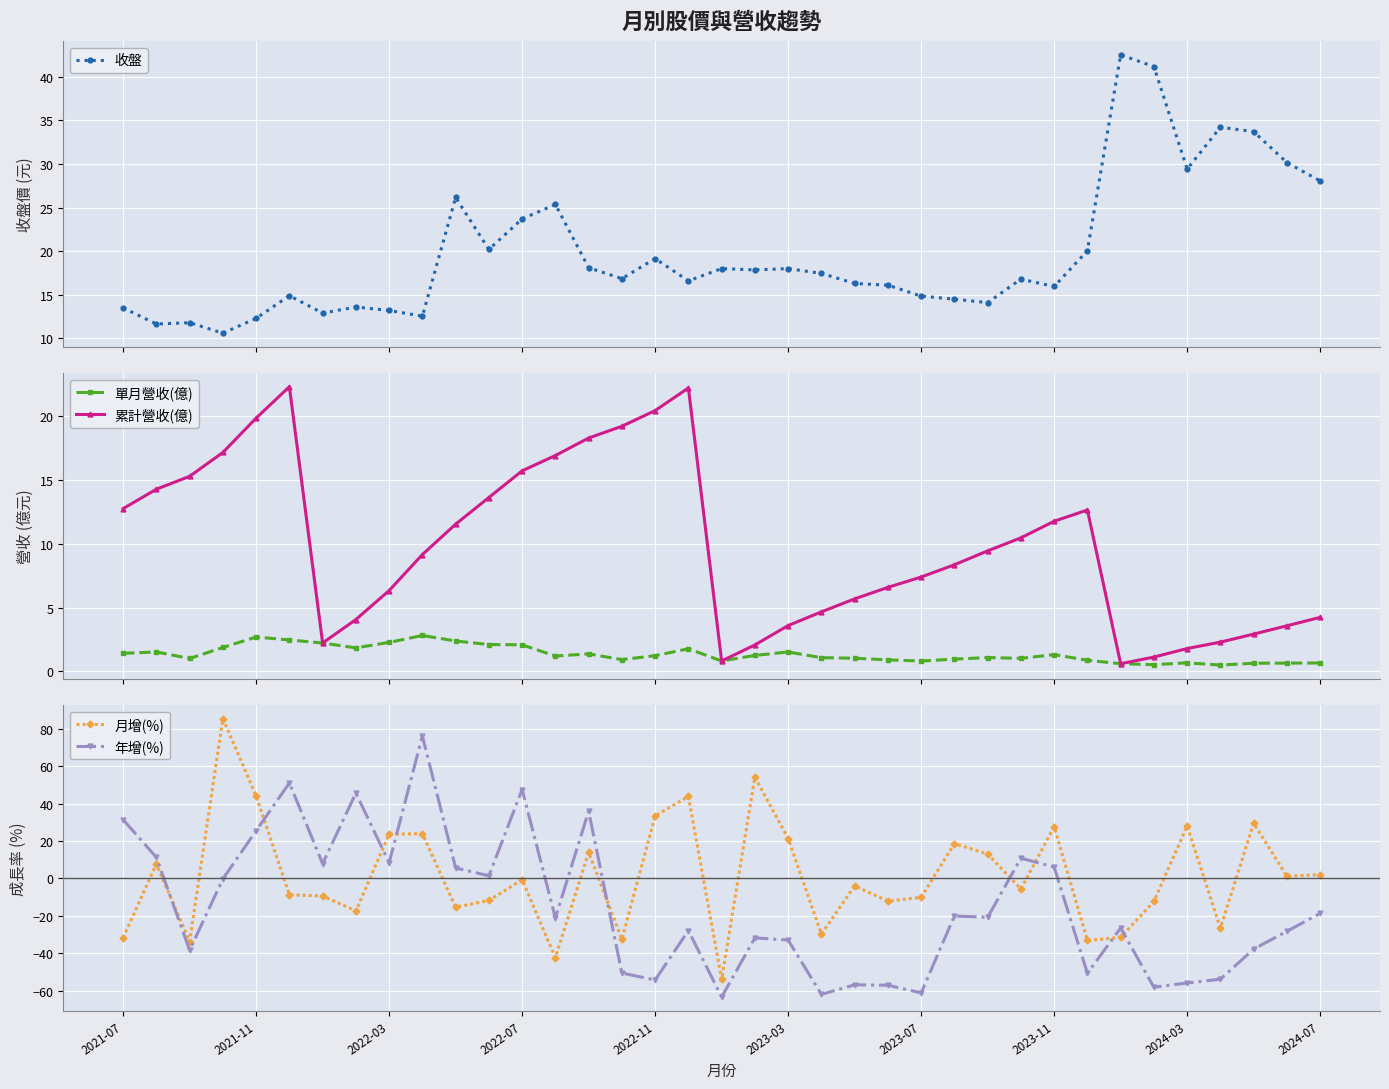

What is the maximum value for 單月營收(億)?

2.8